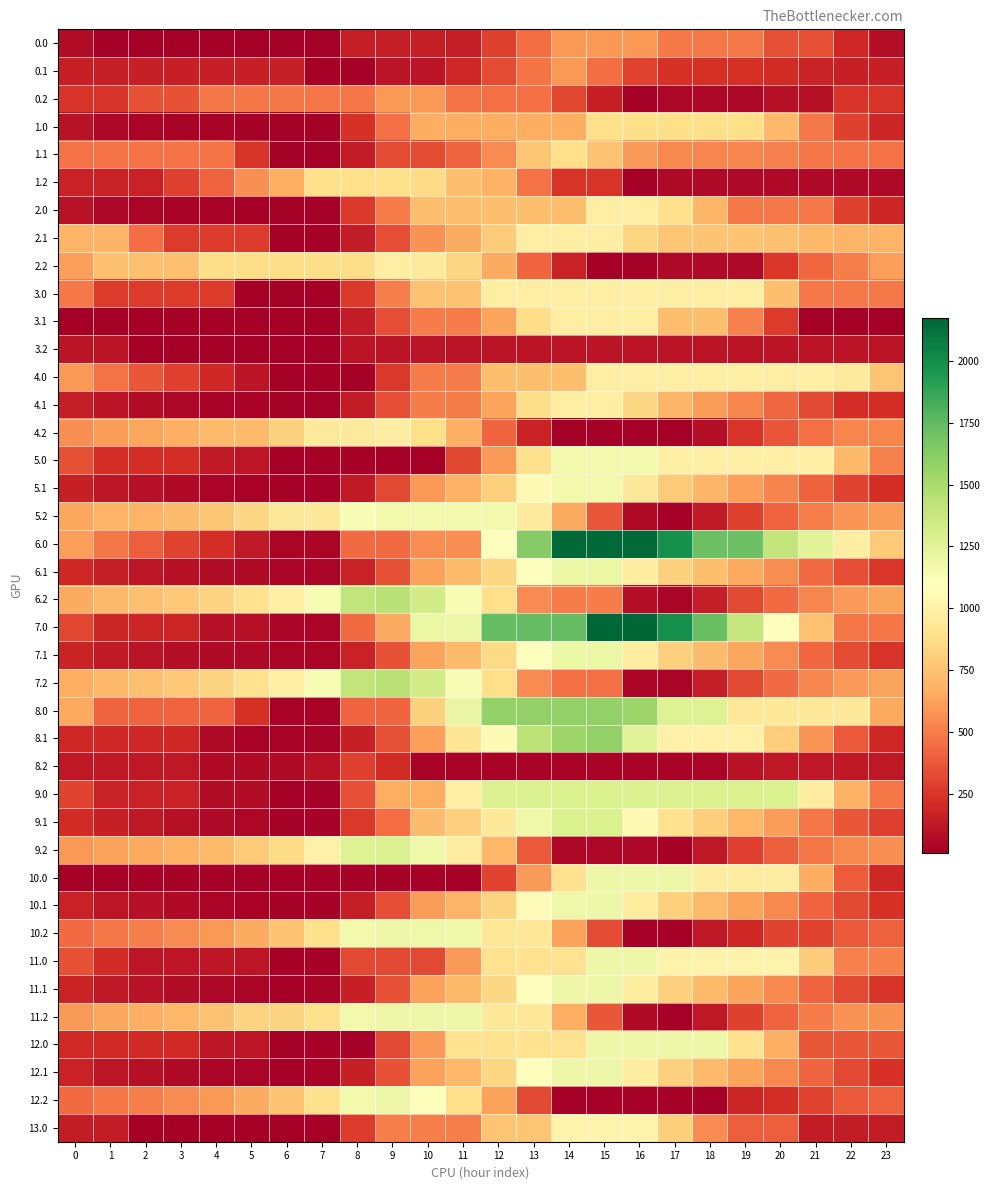

List the series in order of their peak value, highest first.

7.0, 6.0, 8.0, 8.1, 7.2, 6.2, 9.0, 9.1, 9.2, 7.1, 6.1, 10.0, 10.1, 10.2, 11.0, 11.1, 11.2, 12.0, 12.1, 12.2, 5.0, 5.1, 5.2, 13.0, 2.0, 2.1, 2.2, 3.0, 3.1, 4.0, 4.1, 4.2, 1.0, 1.1, 1.2, 0.0, 0.1, 0.2, 8.2, 3.2